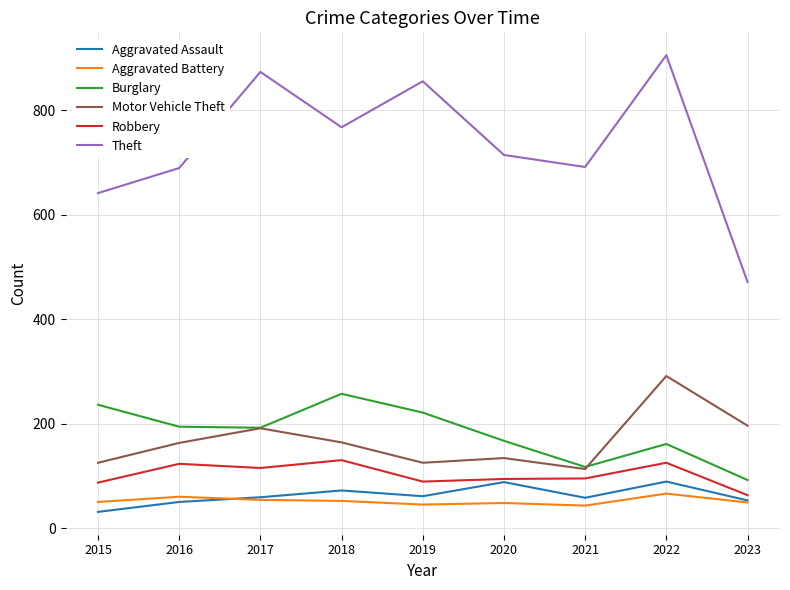

How many categories are shown in the chart?

9